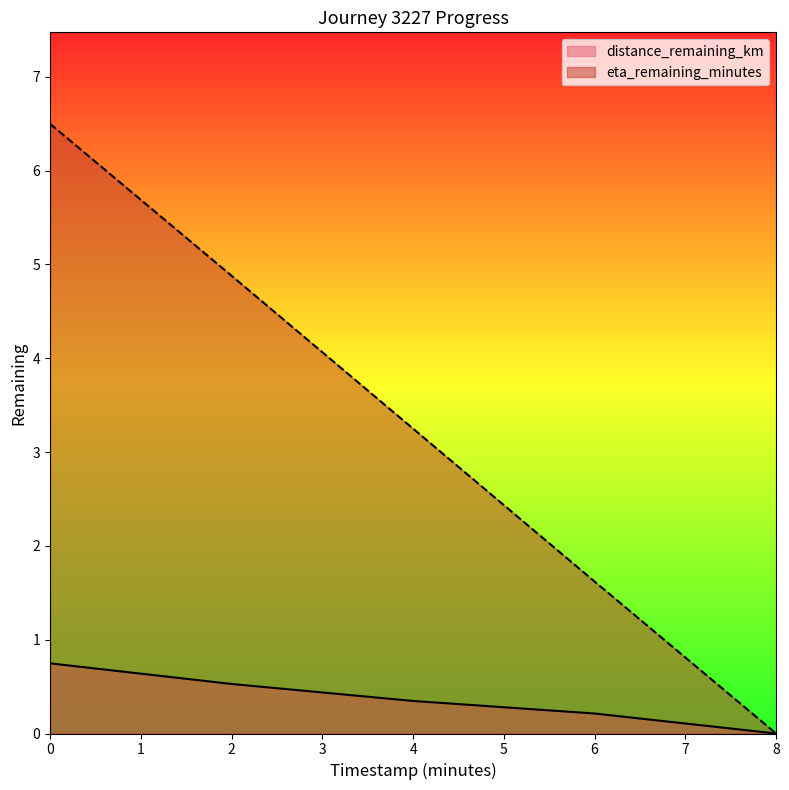

True or false: distance_remaining_km and eta_remaining_minutes intersect in this chart.

False